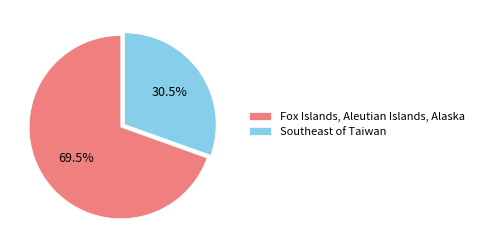

Approximately how many times larger is the value at Southeast of Taiwan compared to Fox Islands, Aleutian Islands, Alaska?

0.4